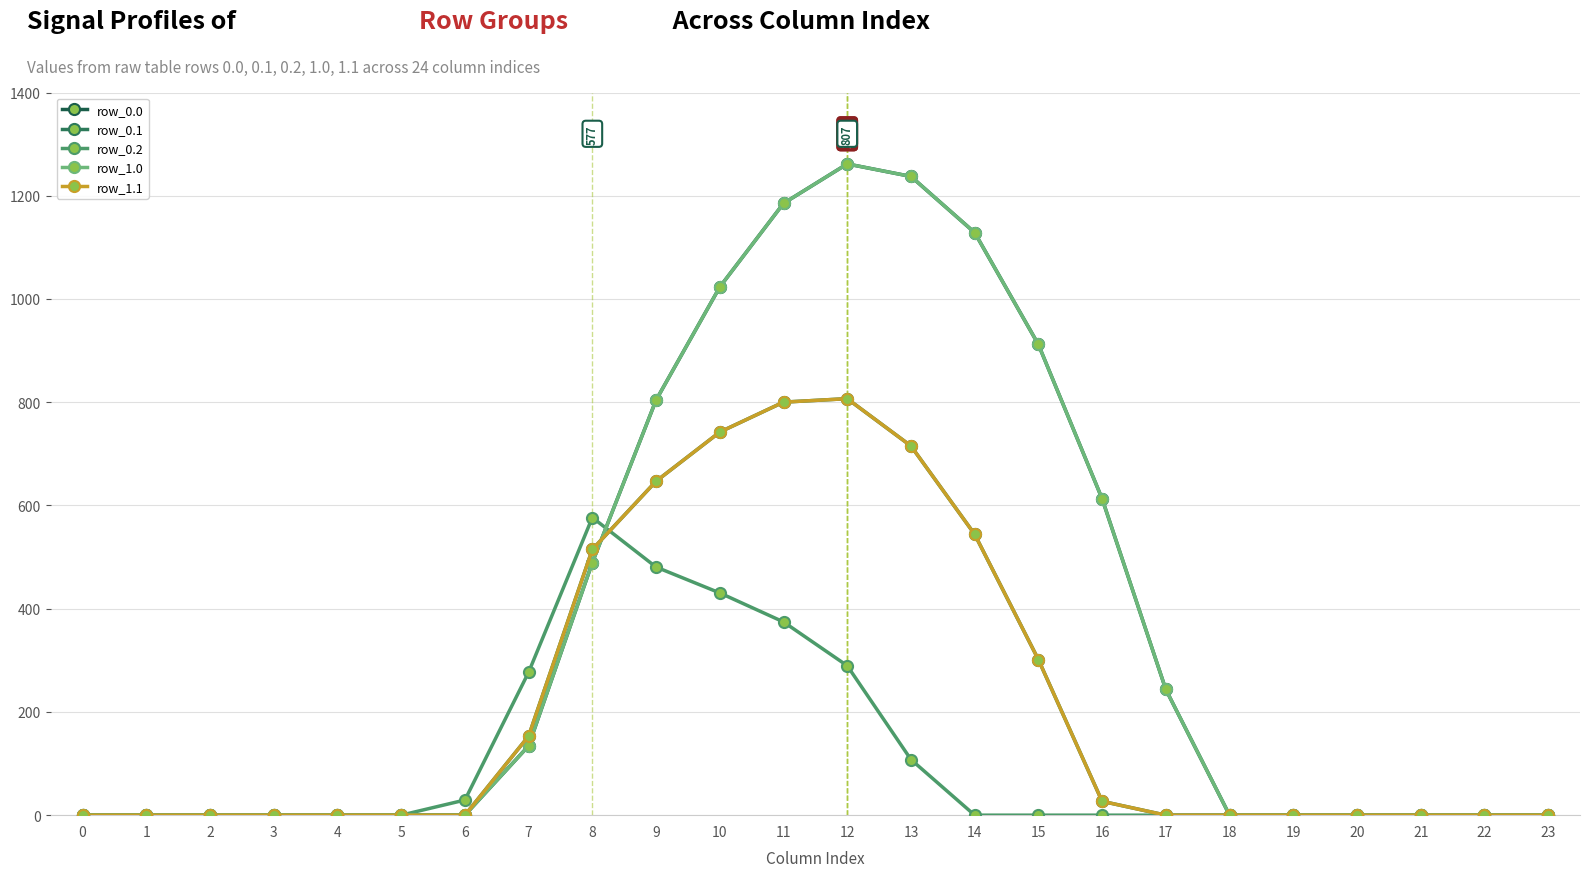

What are all the series names shown in the legend?

row_0.0, row_0.1, row_0.2, row_1.0, row_1.1